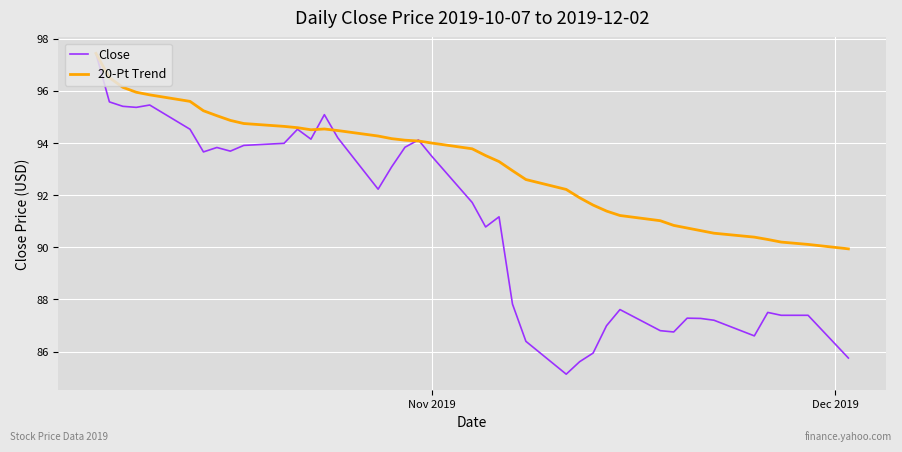

What is the maximum value for 20-Pt Trend?

97.4